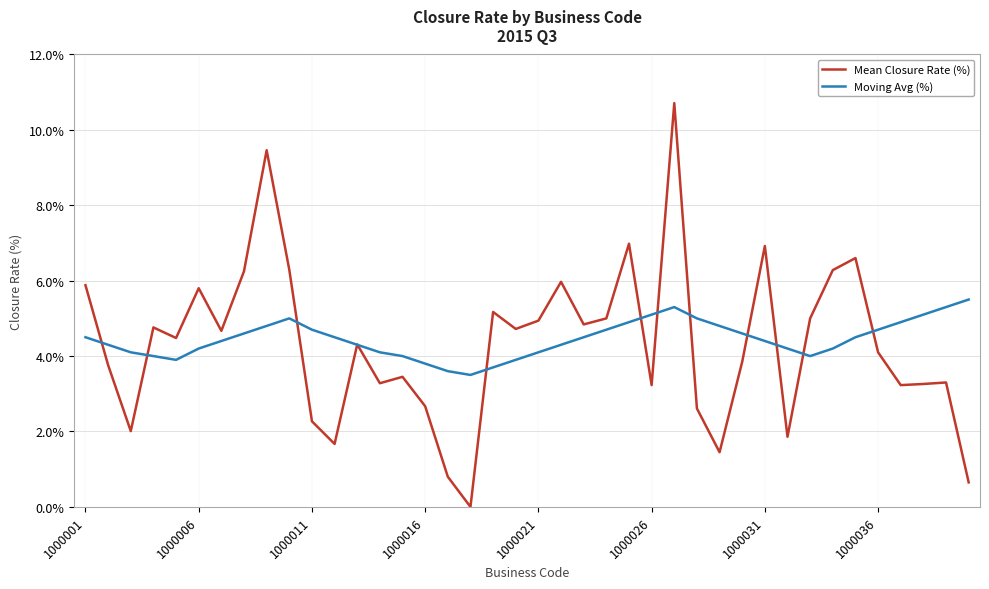

Rank the series by their maximum value, from lowest to highest.

Moving Avg (%), Mean Closure Rate (%)